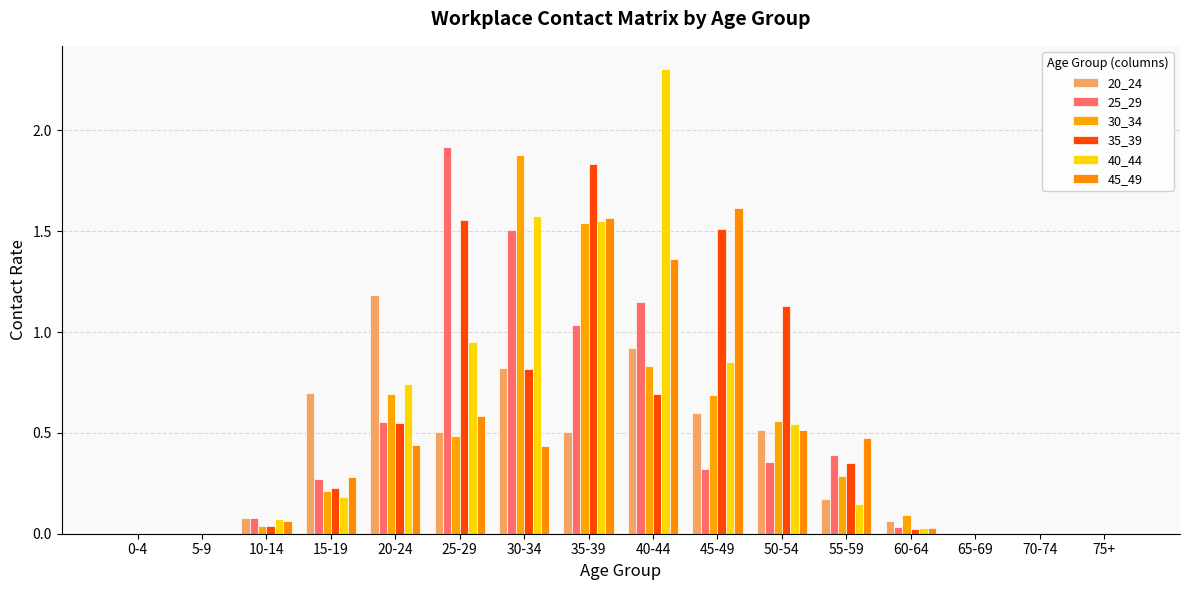

Reading left to right, list all the values displayed in this chart.

20_24: 0-4=0.0	5-9=0.0	10-14=0.1	15-19=0.7	20-24=1.2	25-29=0.5	30-34=0.8	35-39=0.5	40-44=0.9	45-49=0.6	50-54=0.5	55-59=0.2	60-64=0.1	65-69=0.0	70-74=0.0	75+=0.0
25_29: 0-4=0.0	5-9=0.0	10-14=0.1	15-19=0.3	20-24=0.6	25-29=1.9	30-34=1.5	35-39=1.0	40-44=1.2	45-49=0.3	50-54=0.4	55-59=0.4	60-64=0.0	65-69=0.0	70-74=0.0	75+=0.0
30_34: 0-4=0.0	5-9=0.0	10-14=0.0	15-19=0.2	20-24=0.7	25-29=0.5	30-34=1.9	35-39=1.5	40-44=0.8	45-49=0.7	50-54=0.6	55-59=0.3	60-64=0.1	65-69=0.0	70-74=0.0	75+=0.0
35_39: 0-4=0.0	5-9=0.0	10-14=0.0	15-19=0.2	20-24=0.5	25-29=1.6	30-34=0.8	35-39=1.8	40-44=0.7	45-49=1.5	50-54=1.1	55-59=0.4	60-64=0.0	65-69=0.0	70-74=0.0	75+=0.0
40_44: 0-4=0.0	5-9=0.0	10-14=0.1	15-19=0.2	20-24=0.7	25-29=0.9	30-34=1.6	35-39=1.5	40-44=2.3	45-49=0.9	50-54=0.5	55-59=0.1	60-64=0.0	65-69=0.0	70-74=0.0	75+=0.0
45_49: 0-4=0.0	5-9=0.0	10-14=0.1	15-19=0.3	20-24=0.4	25-29=0.6	30-34=0.4	35-39=1.6	40-44=1.4	45-49=1.6	50-54=0.5	55-59=0.5	60-64=0.0	65-69=0.0	70-74=0.0	75+=0.0